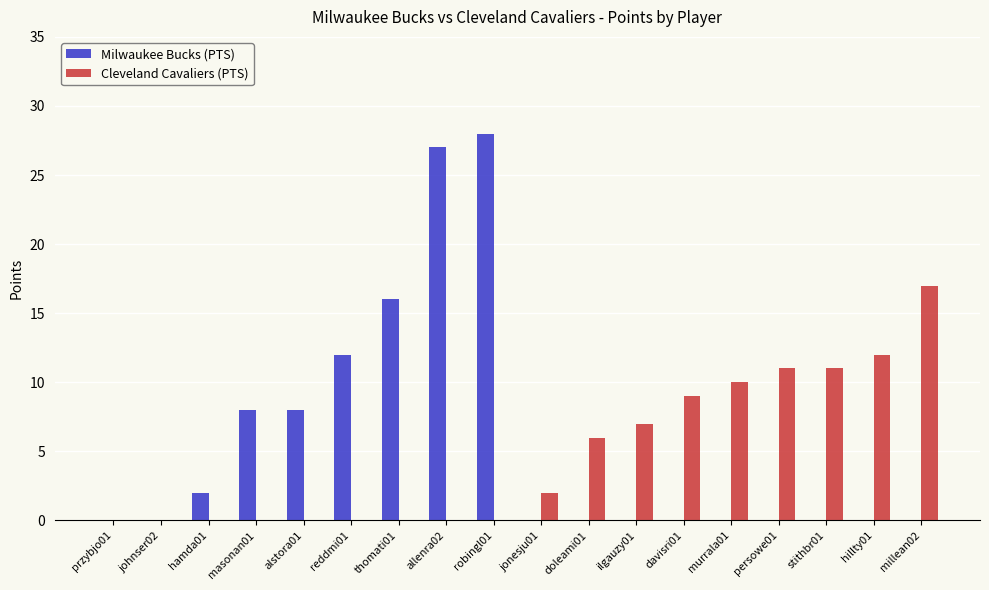

At which category is the sum across all series the highest?

robingl01